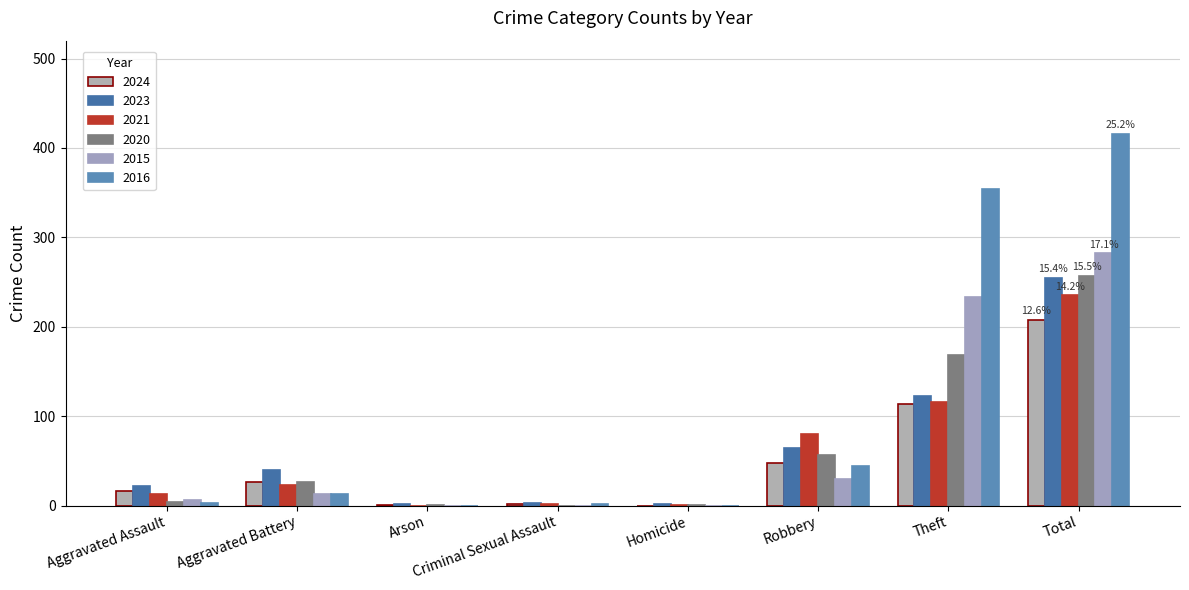

How many distinct data groups are displayed?

6